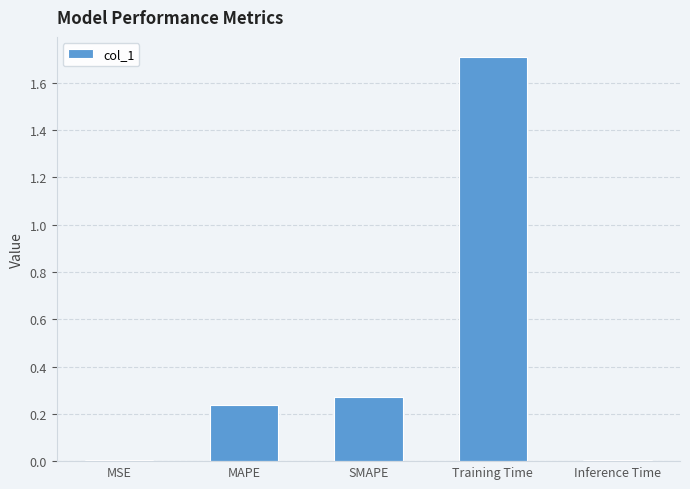

What is the maximum value shown in the chart?

1.7